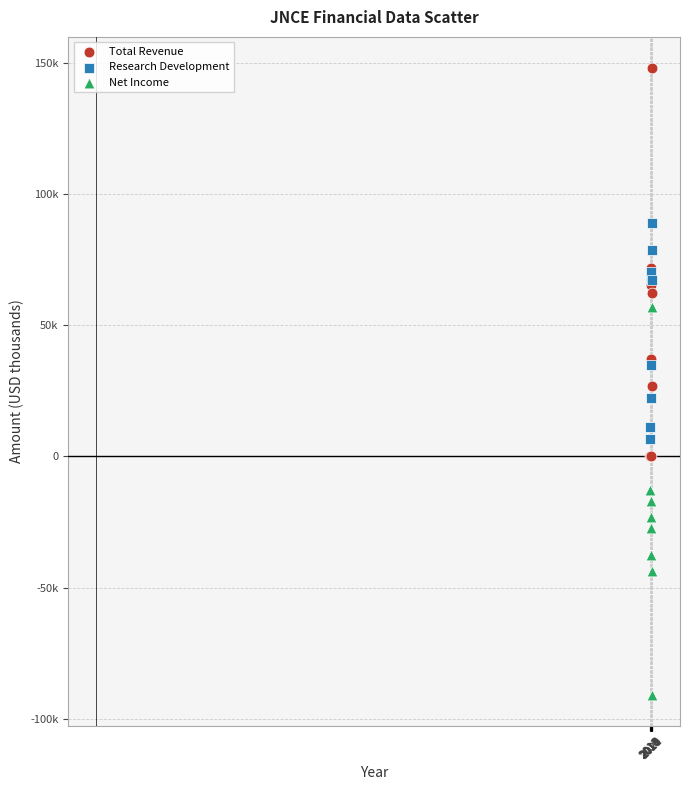

Which series contains the lowest Y value?

Net Income